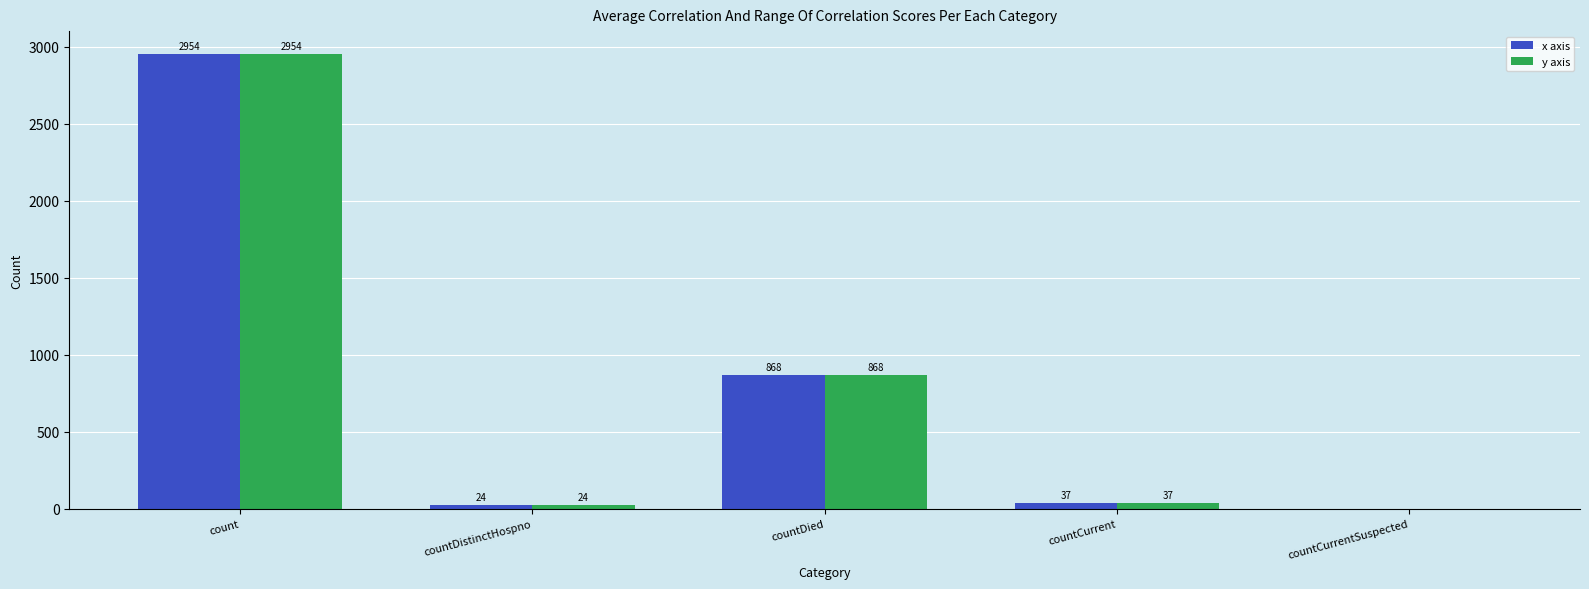

Does the chart contain stacked bars?

No